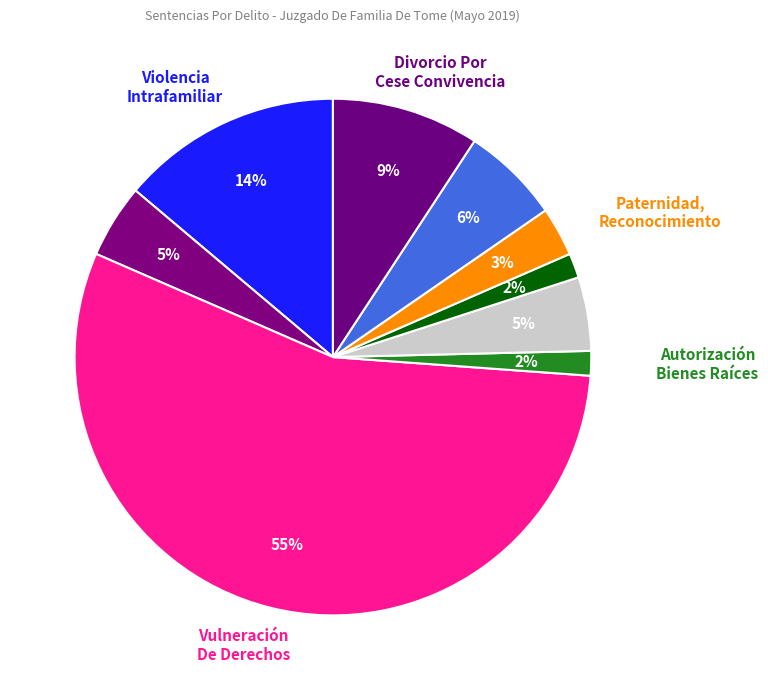

Which category has the smallest portion of the pie?

Autorización Para Enajenar Bienes Raíces